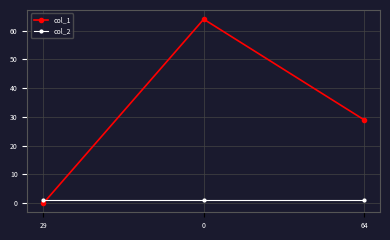

Which series has the largest range (max minus min)?

col_1